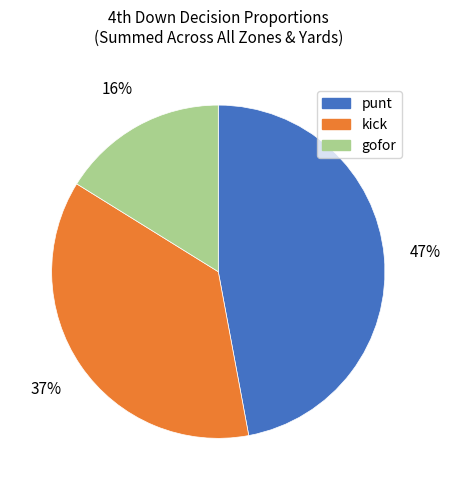

The punt slice represents 52% of the pie. True or false?

False